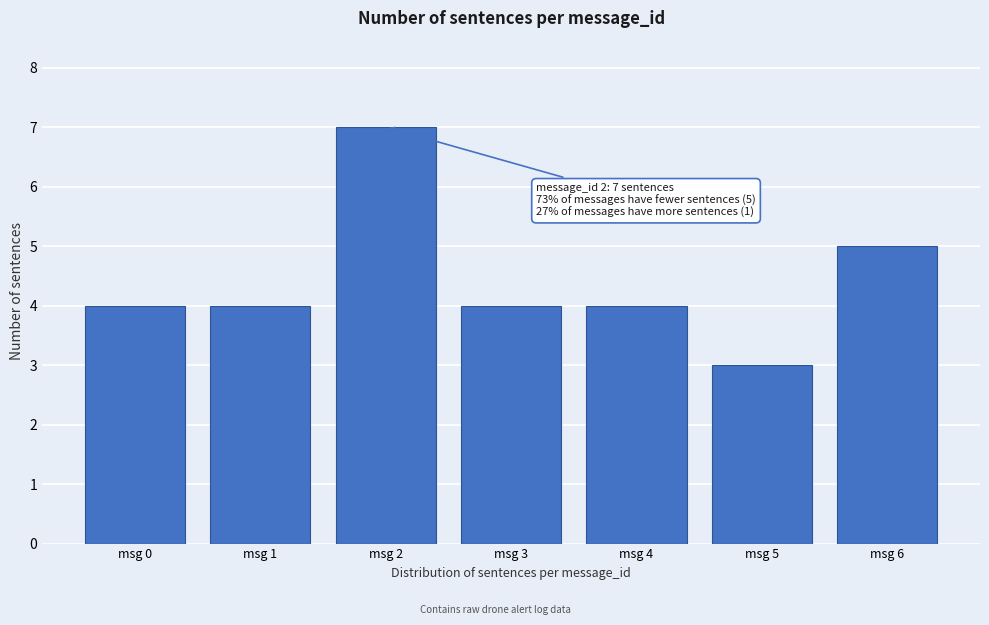

Reading left to right, extract all data points from this chart.

msg 0=4	msg 1=4	msg 2=7	msg 3=4	msg 4=4	msg 5=3	msg 6=5